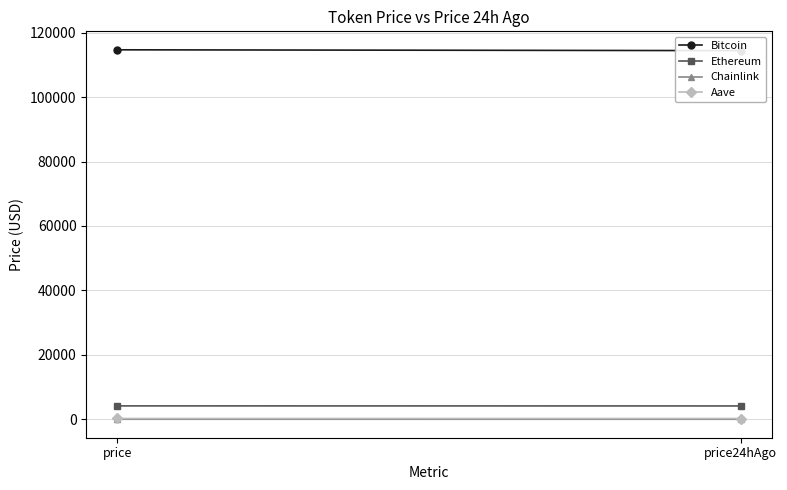

True or false: Chainlink has a value of 19.3 at price24hAgo.

True